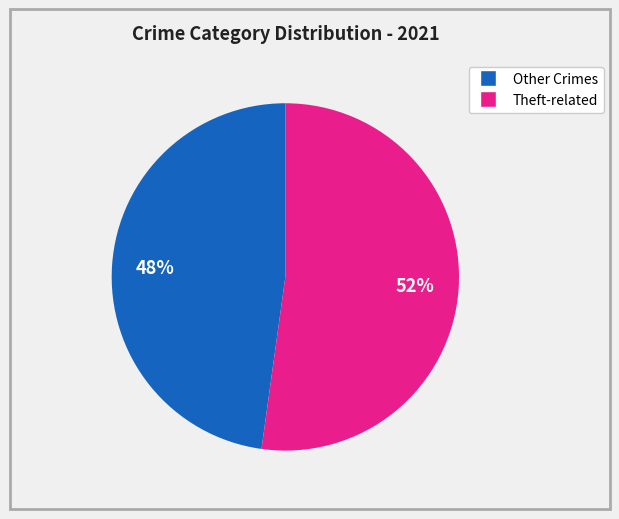

To the nearest percent, what is the difference between the largest and smallest slice percentages?

4%